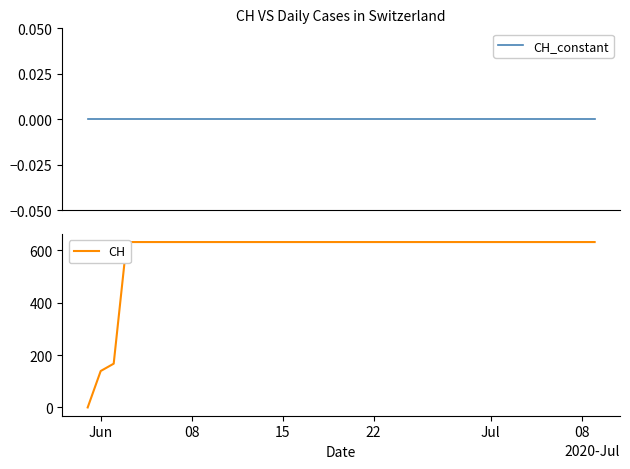

What is the greatest value displayed?

631